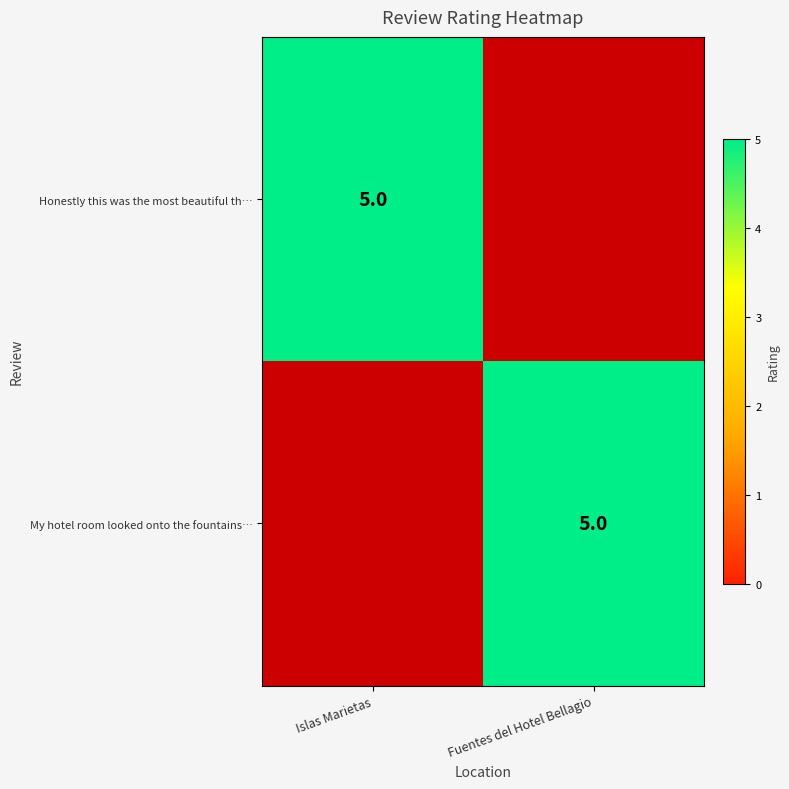

The value of My hotel room looked onto the fountains… at Fuentes del Hotel Bellagio is 1. True or false?

False